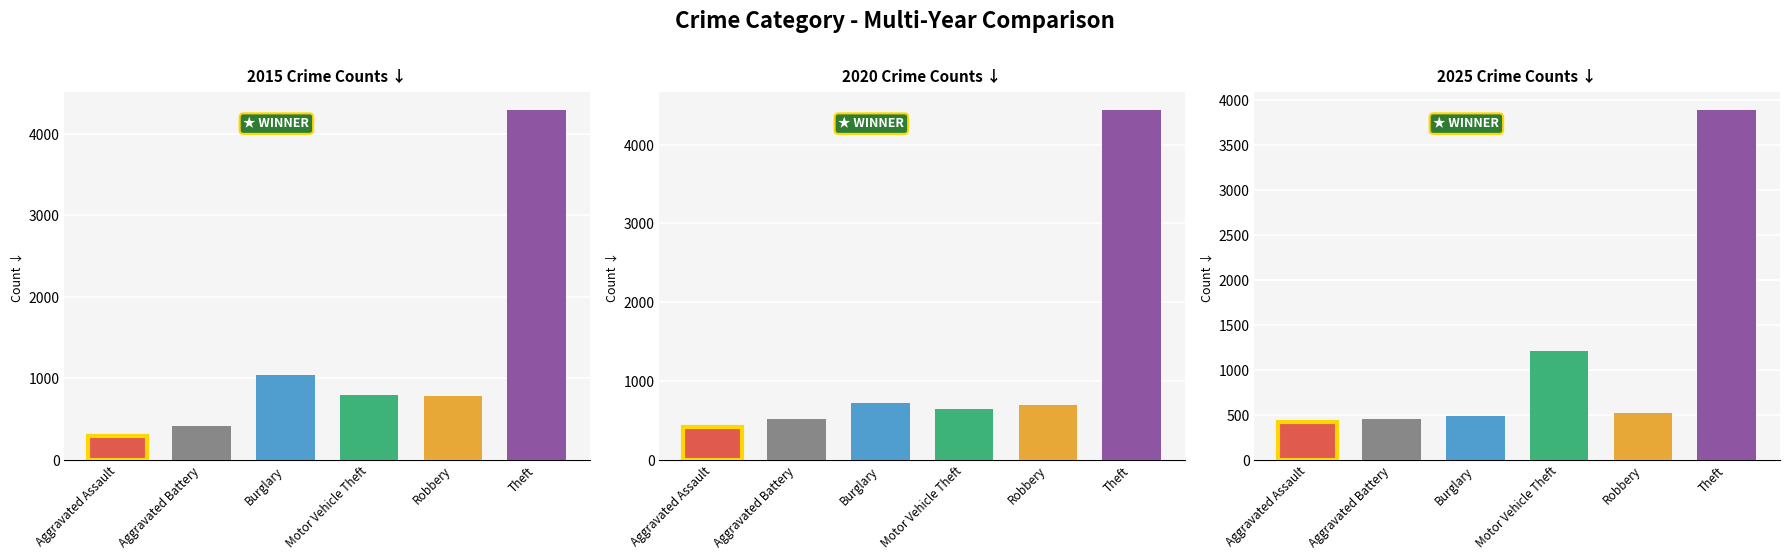

What is the value of the 2022 bar at the 4th from the left?

1212